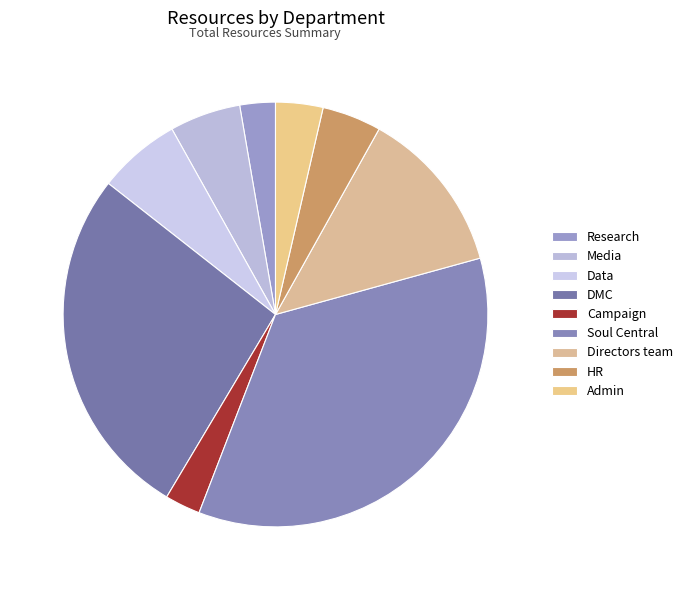

Does Admin account for over 50% of the chart?

No